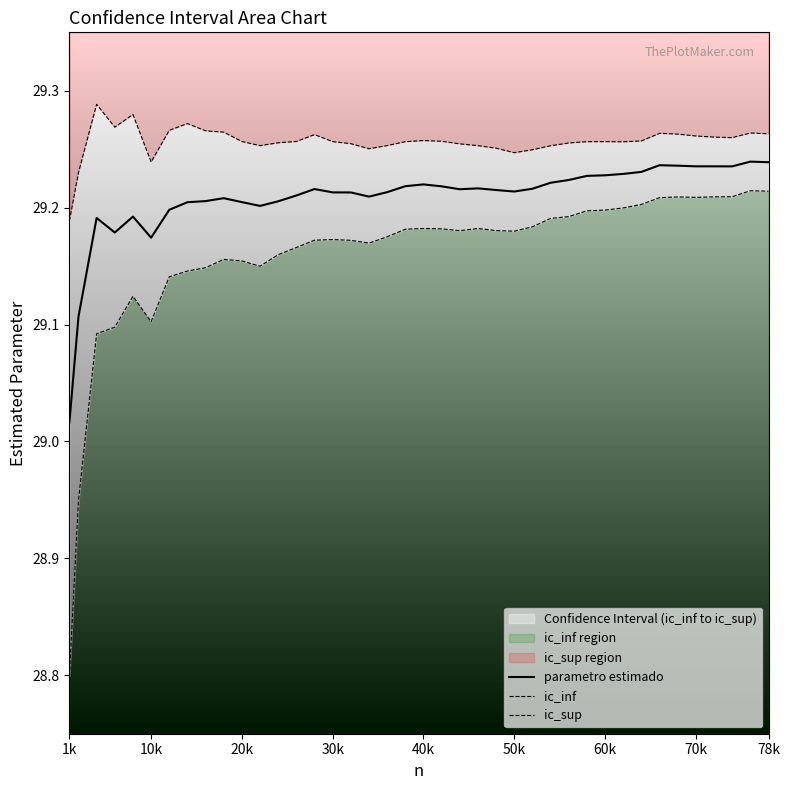

True or false: ic_inf and ic_sup cross at least once.

False